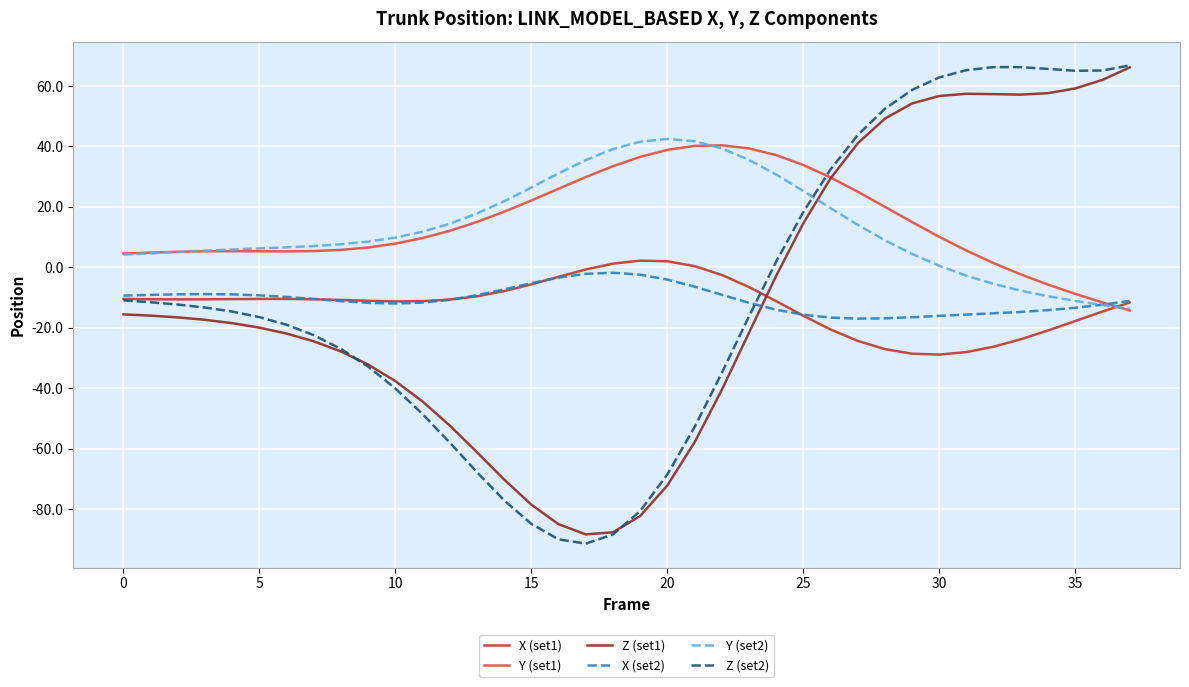

What is the smallest value displayed?

-91.5